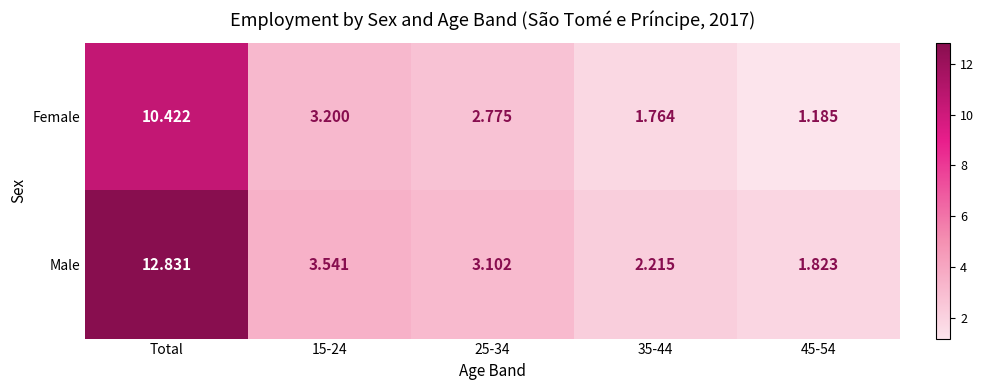

Rank the series at 45-54 from highest to lowest value.

Male, Female